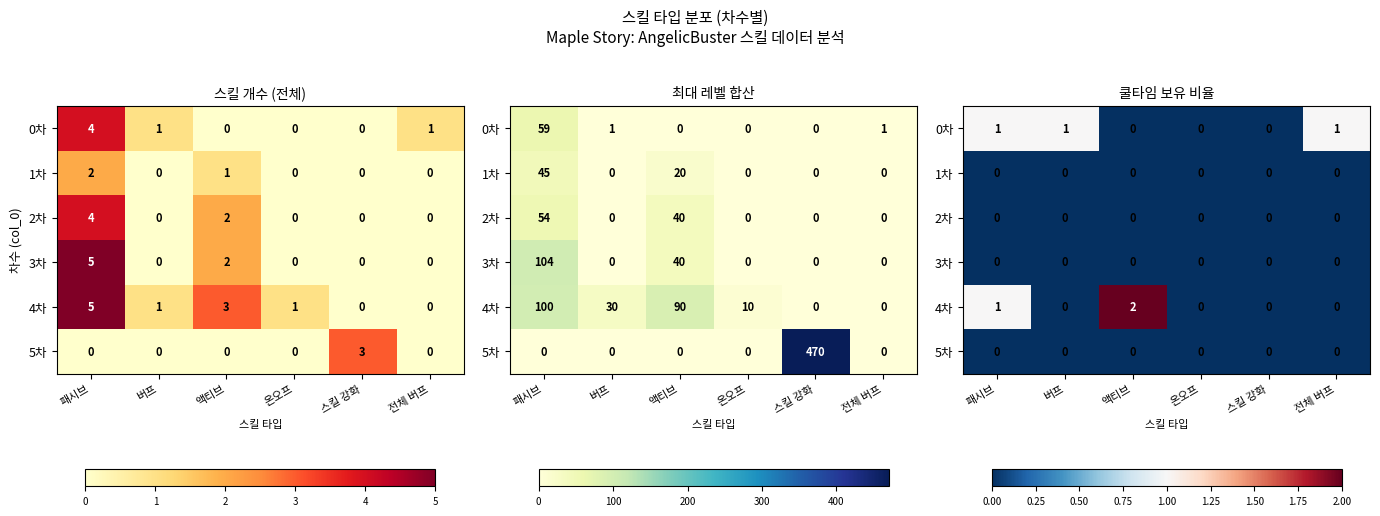

How many values in 0차 are above zero?

3